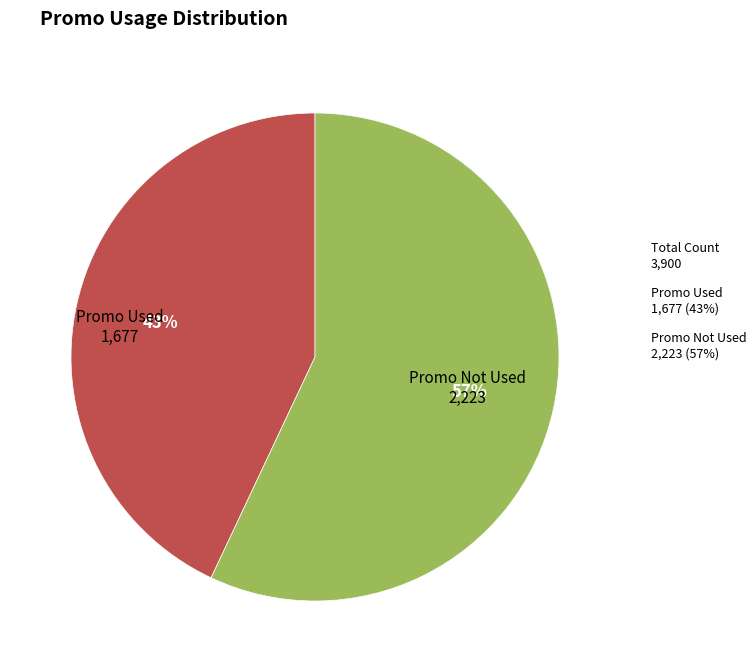

To the nearest percent, what is the average slice percentage?

50%